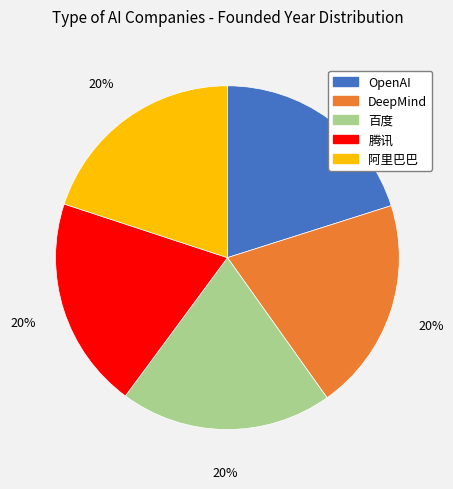

Approximately how many times larger is the value at 阿里巴巴 compared to 腾讯?

1.0